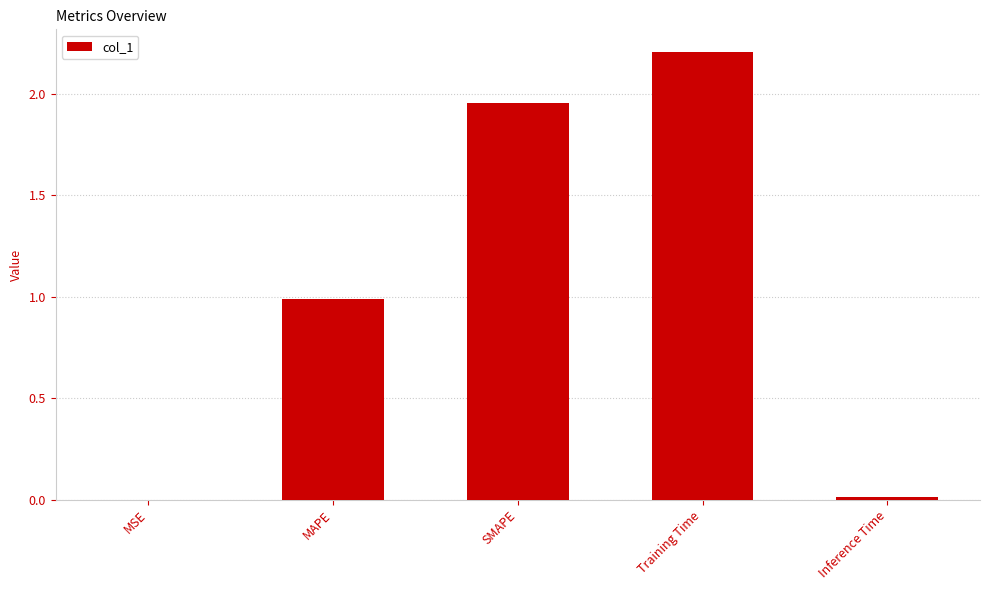

What is the sum of all values?

5.2